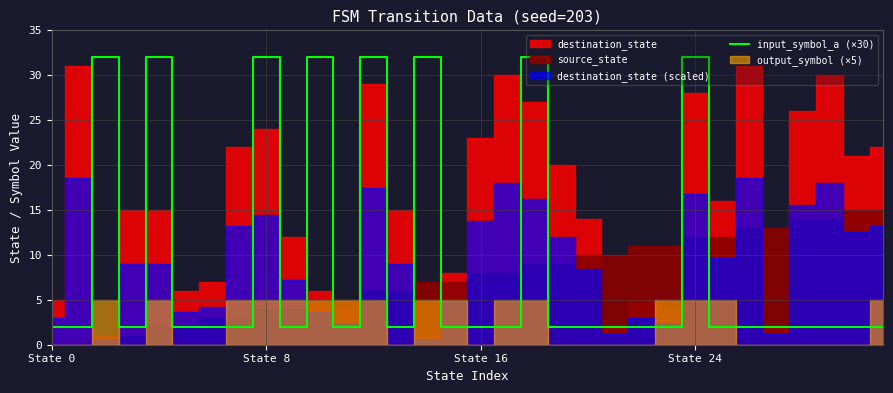

How many interior local valleys (lower than both neighbors) does the data have?

4